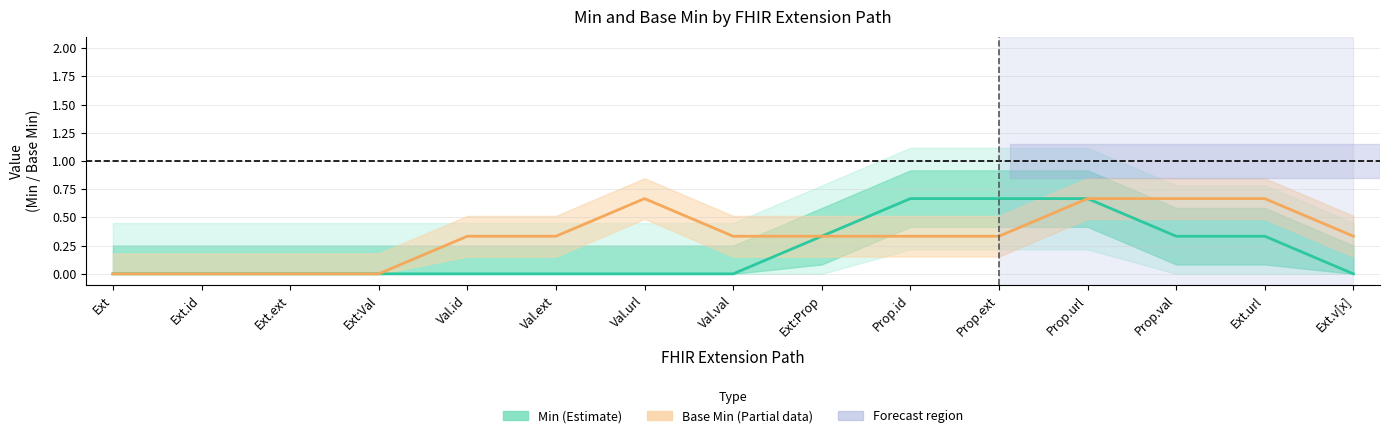

Which label corresponds to the largest value in the chart?

Prop.id